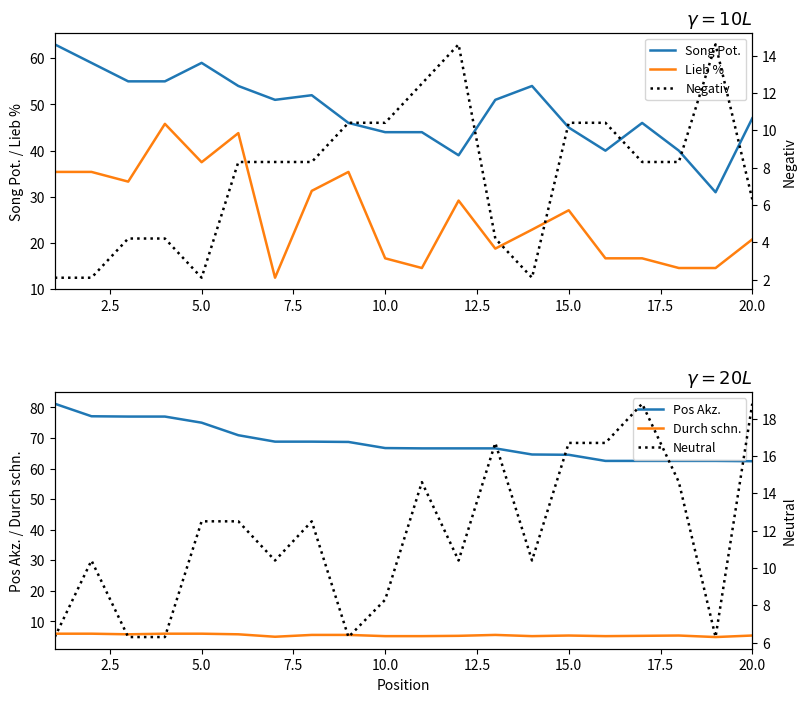

The Song Pot. series shows 47.0 at 20.0. True or false?

True